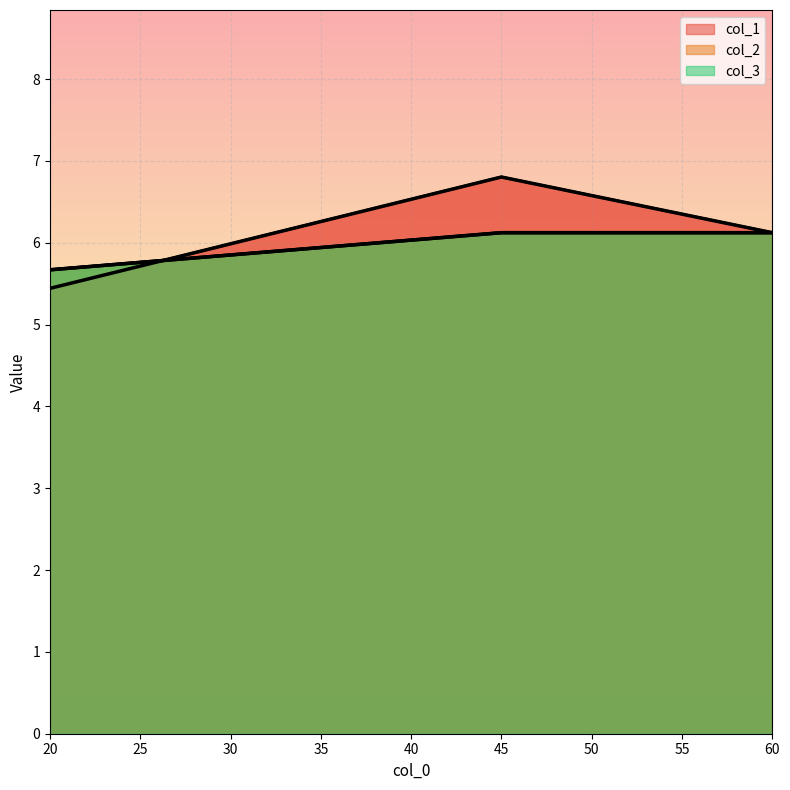

Reading left to right, extract all data points from this chart.

col_1: 20=5.4	45=6.8	60=6.1
col_2: 20=5.7	45=6.1	60=6.1
col_3: 20=5.7	45=6.1	60=6.1